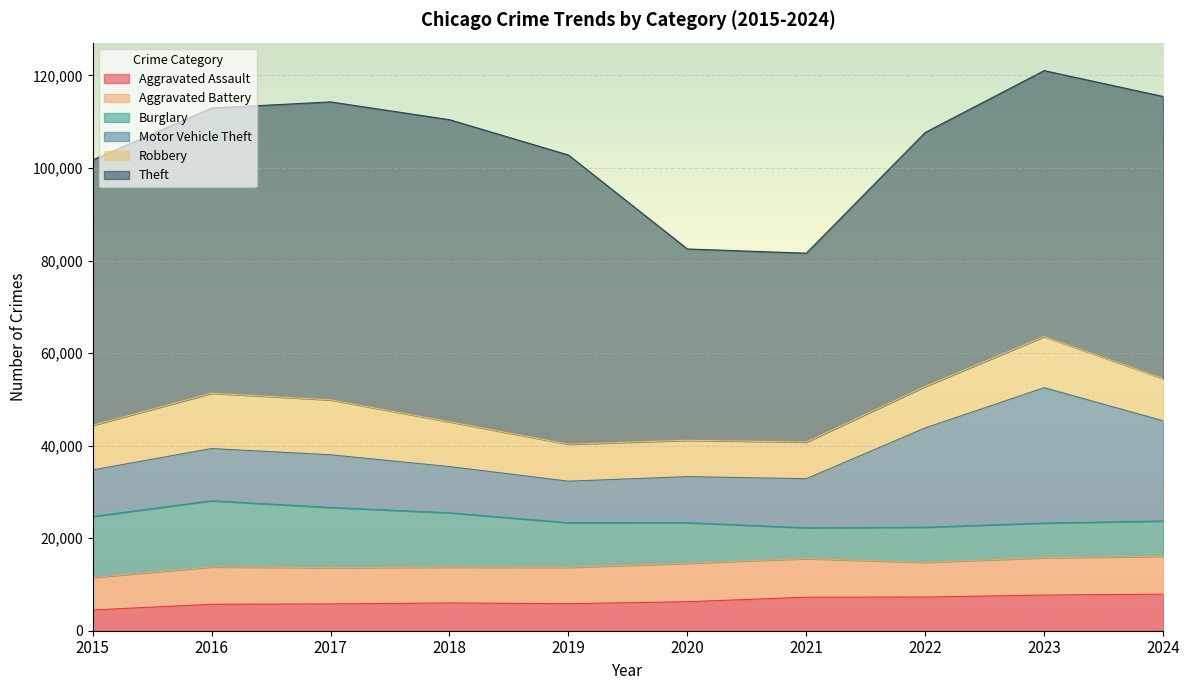

Is the value of Theft at 2024 greater than the value of Aggravated Assault at 2022?

Yes